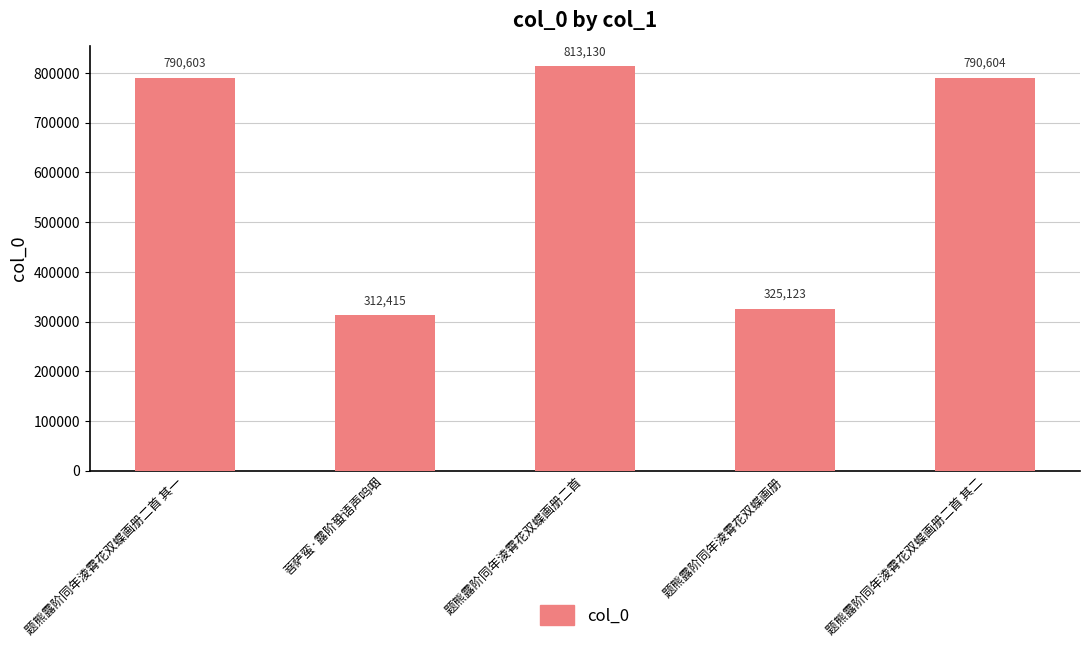

How many data points are less than 790603?

2